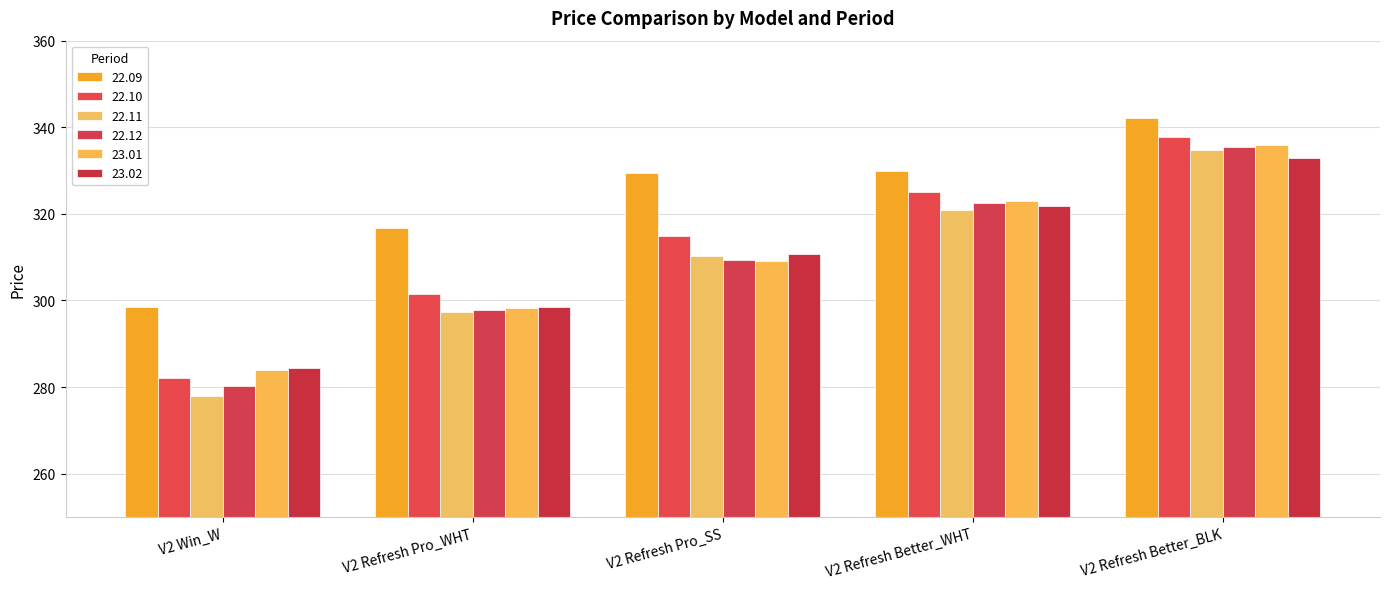

True or false: 23.01 has a value of 403.4 at V2 Refresh Pro_SS.

False